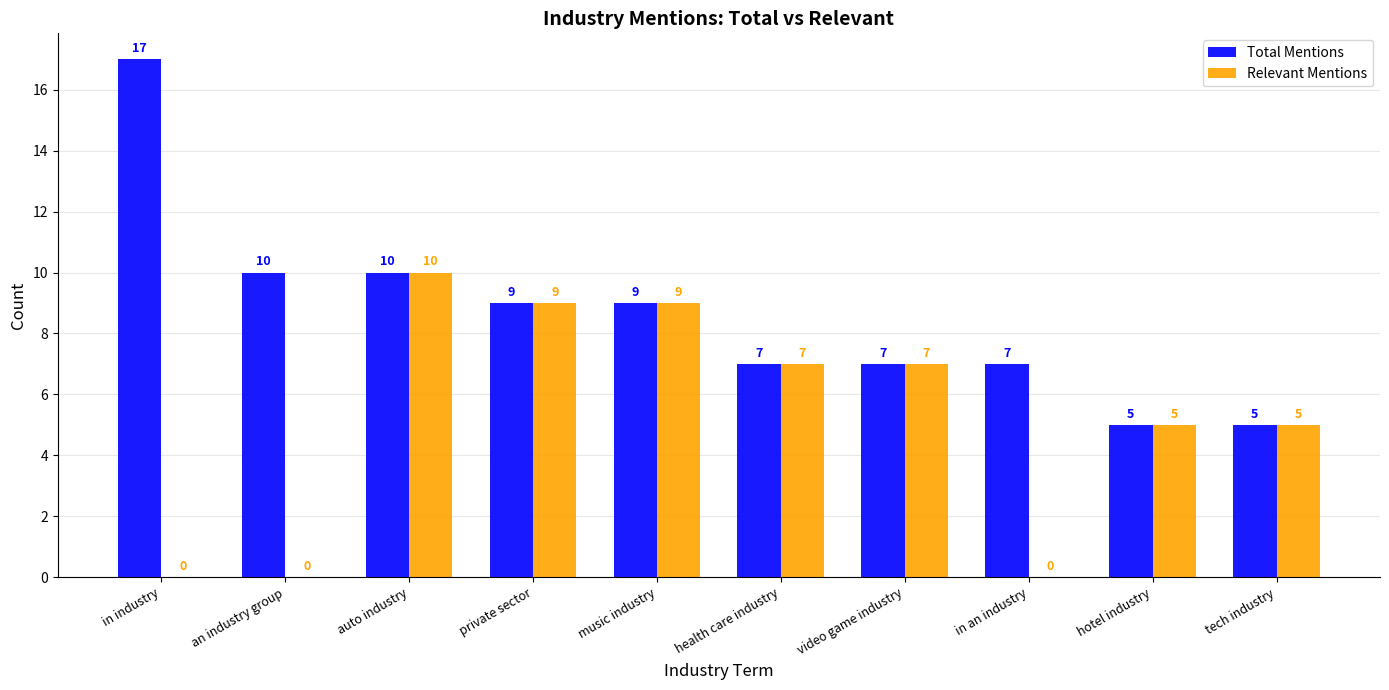

At which category is the sum across all series the highest?

auto industry